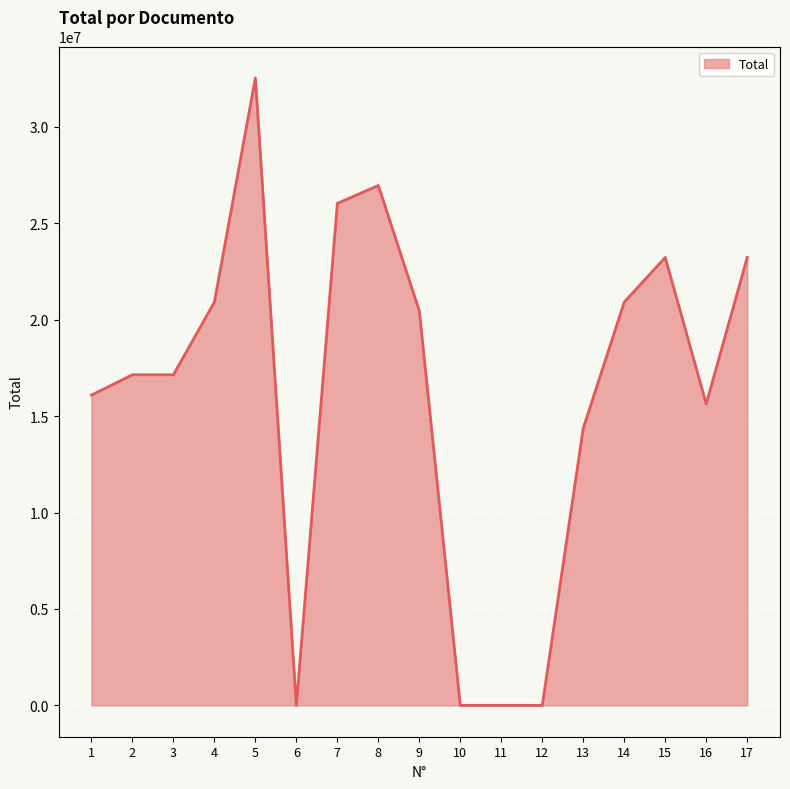

What is the difference between the values at 10 and 16?

15630800